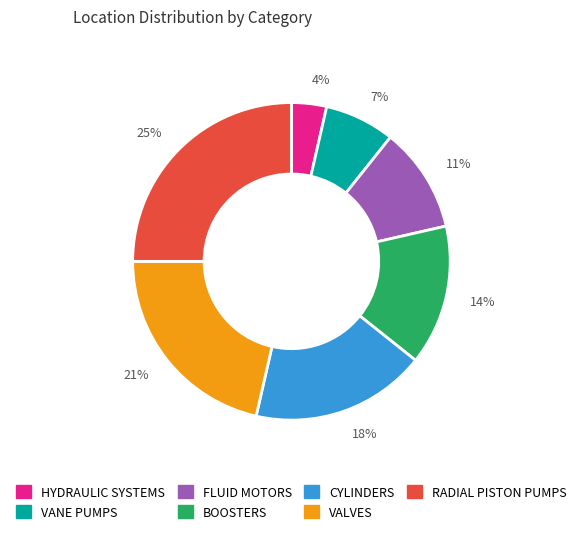

The 14% slice represents 1% of the pie. True or false?

False